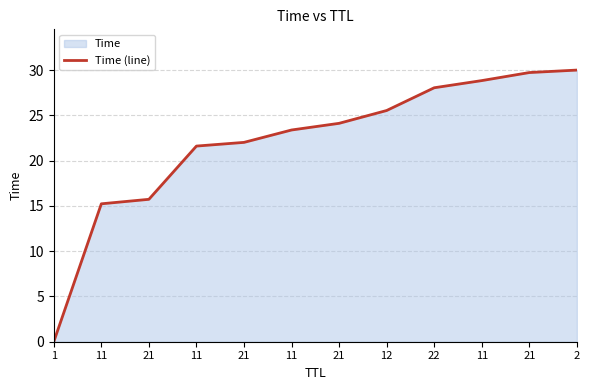

What is the label of the 10th point from the right?

21